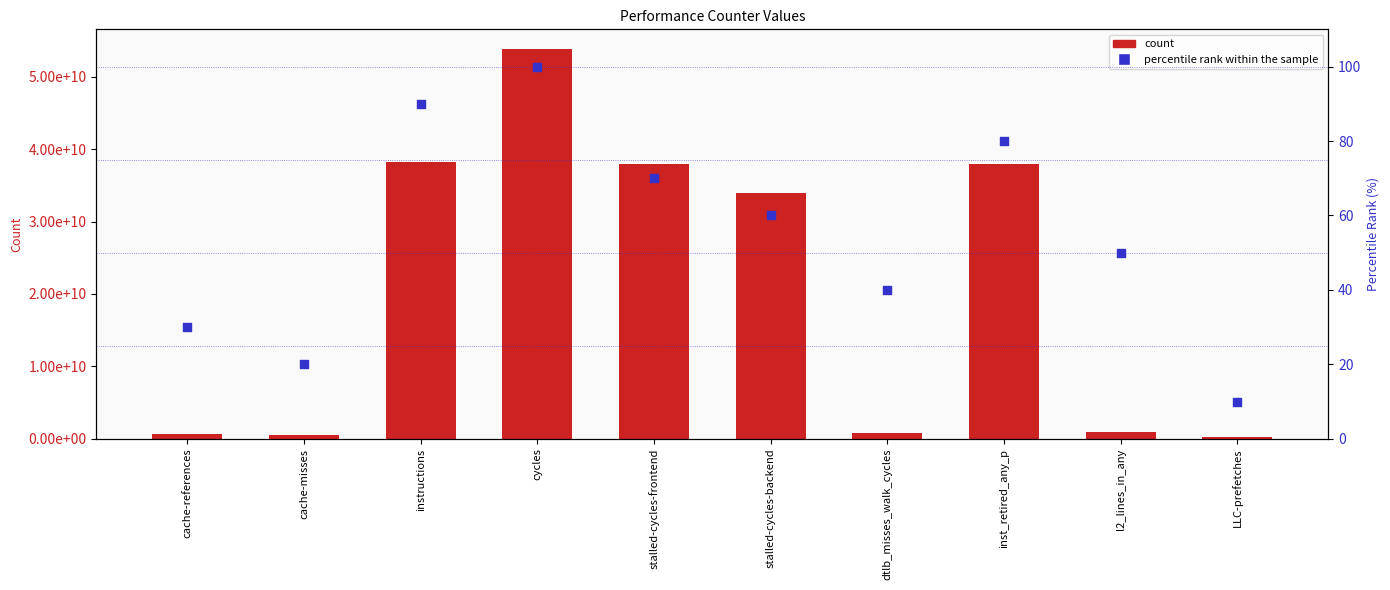

Which series reaches the maximum Y coordinate?

count